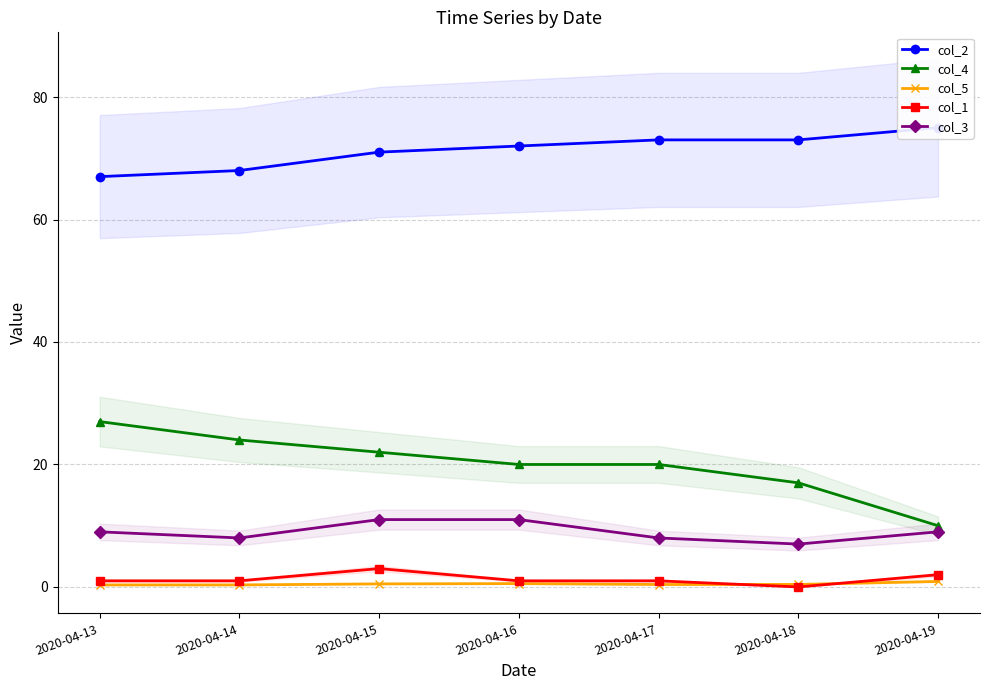

How many interior local valleys does the col_1 series have?

1